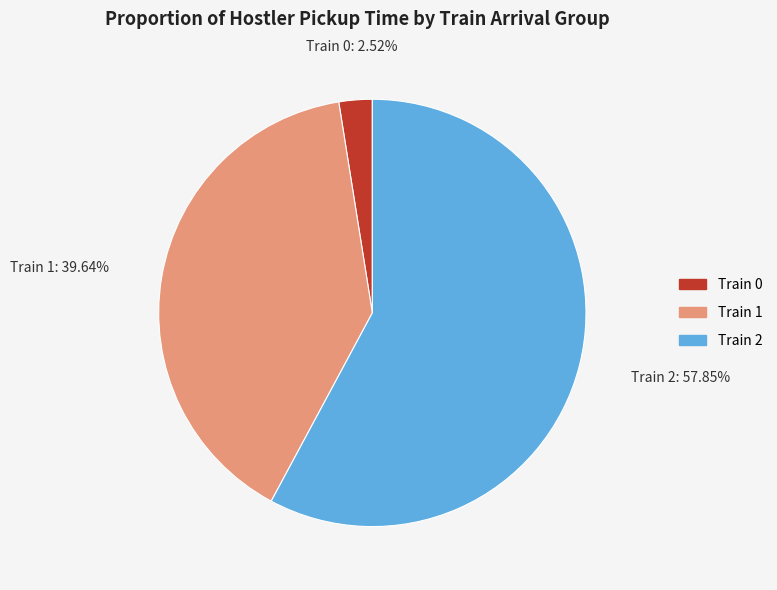

Which category has the smallest portion of the pie?

Train 0